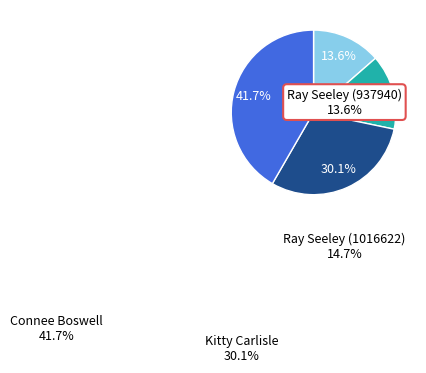

Does any single category account for the majority?

No